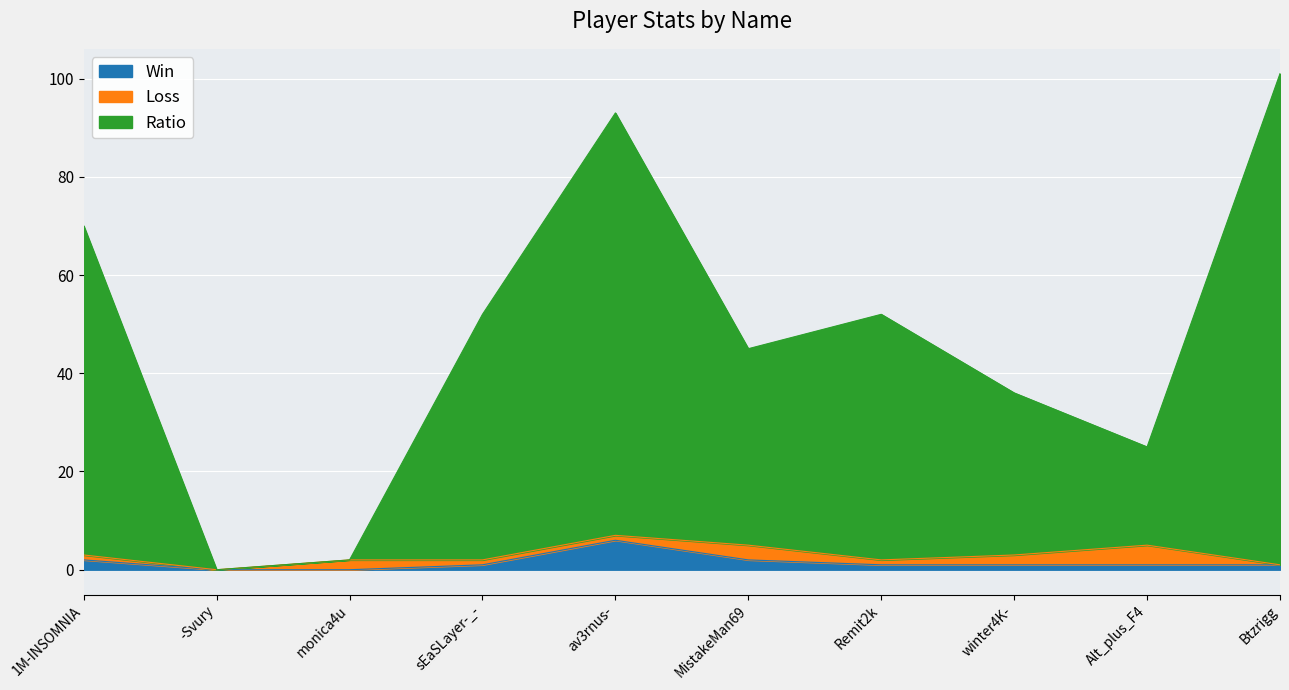

What position from the right is -Svury?

9